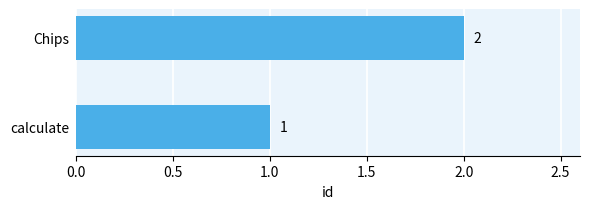

How many data points are less than 2?

1